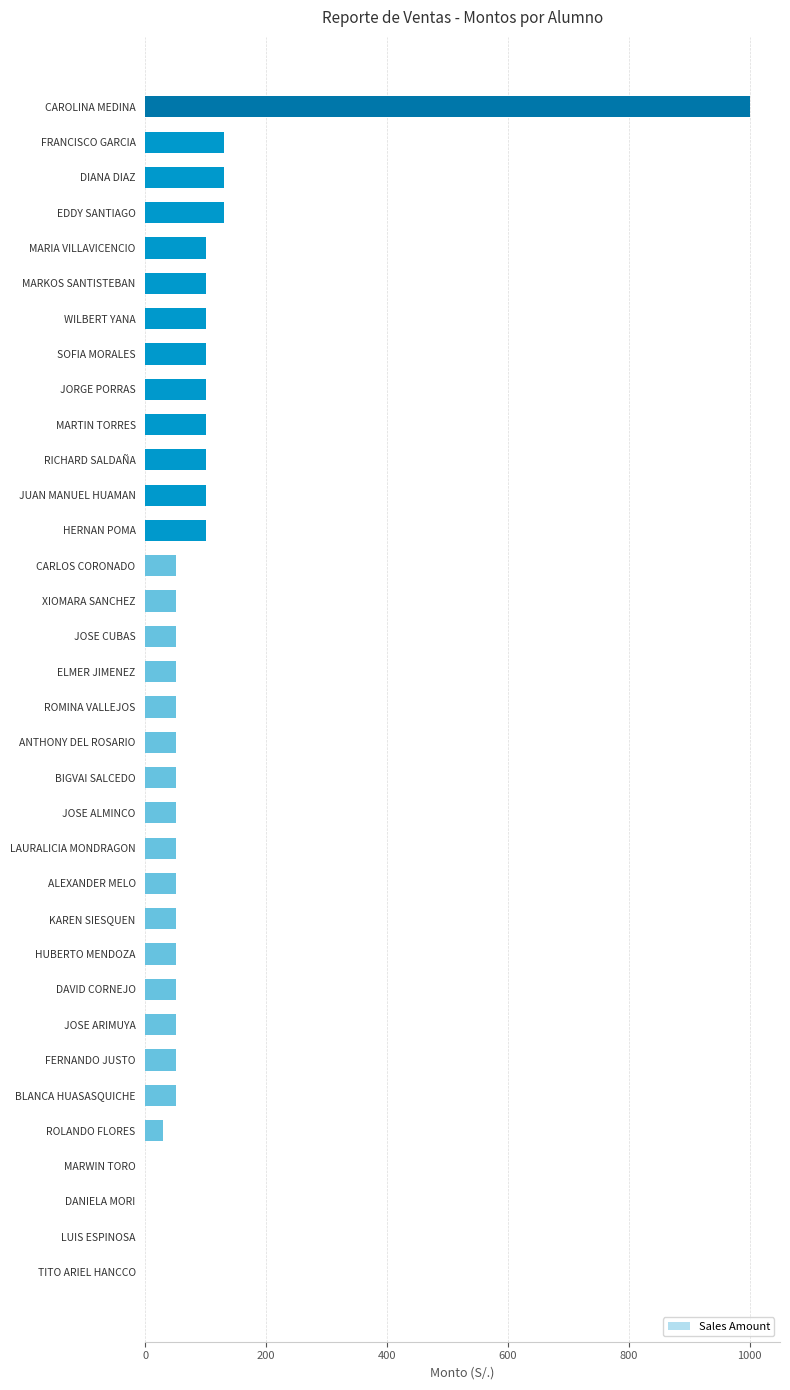

What is the change in value from ELMER JIMENEZ to HERNAN POMA?

+50